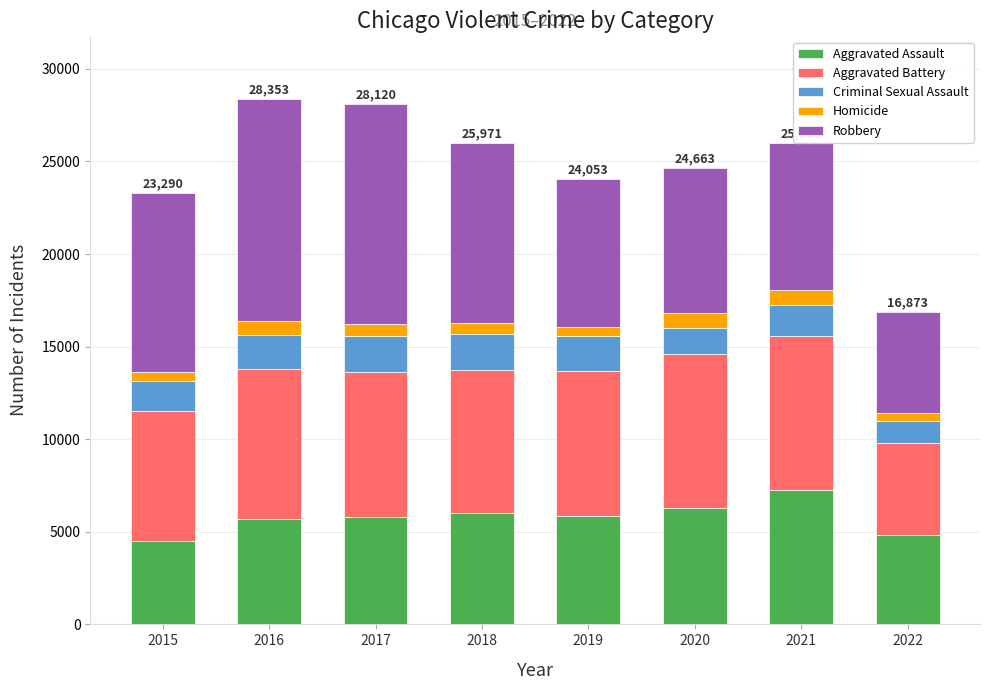

The Aggravated Assault series shows 3803 at 2019. True or false?

False